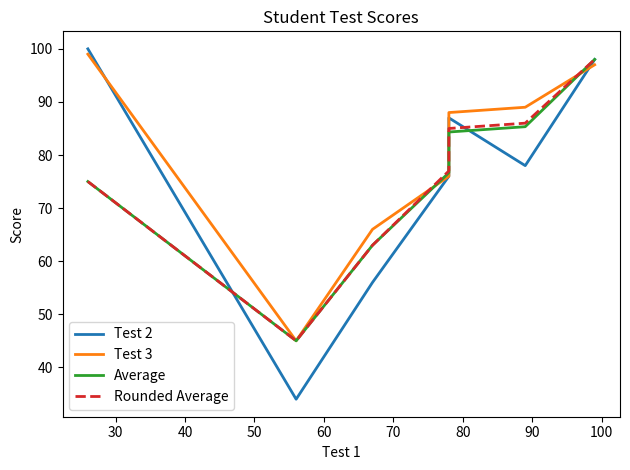

Between 40 and 30, which is larger?

40